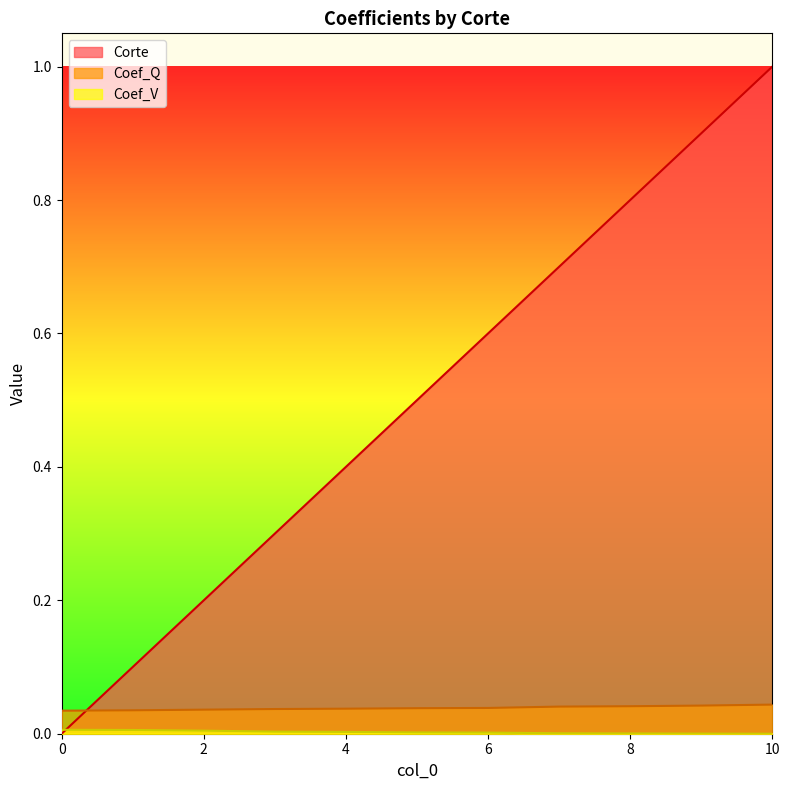

True or false: Coef_V and Corte intersect in this chart.

True